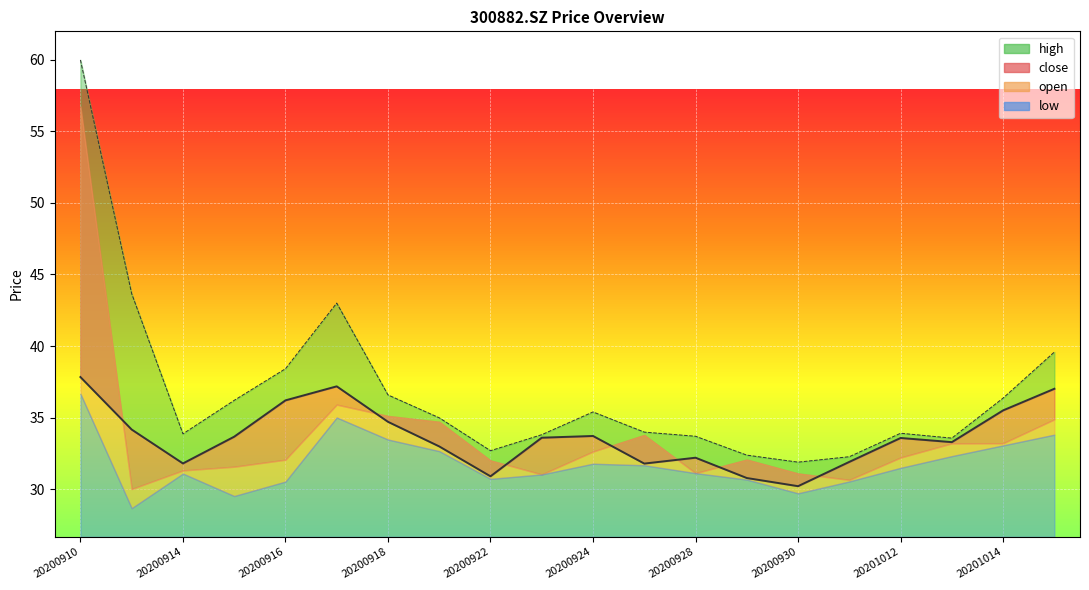

List the labels in order of close value, smallest first.

20200930, 20200929, 20200922, 20200925, 20200914, 20201009, 20200928, 20200921, 20201013, 20201012, 20200923, 20200915, 20200924, 20200911, 20200918, 20201014, 20200916, 20201015, 20200917, 20200910